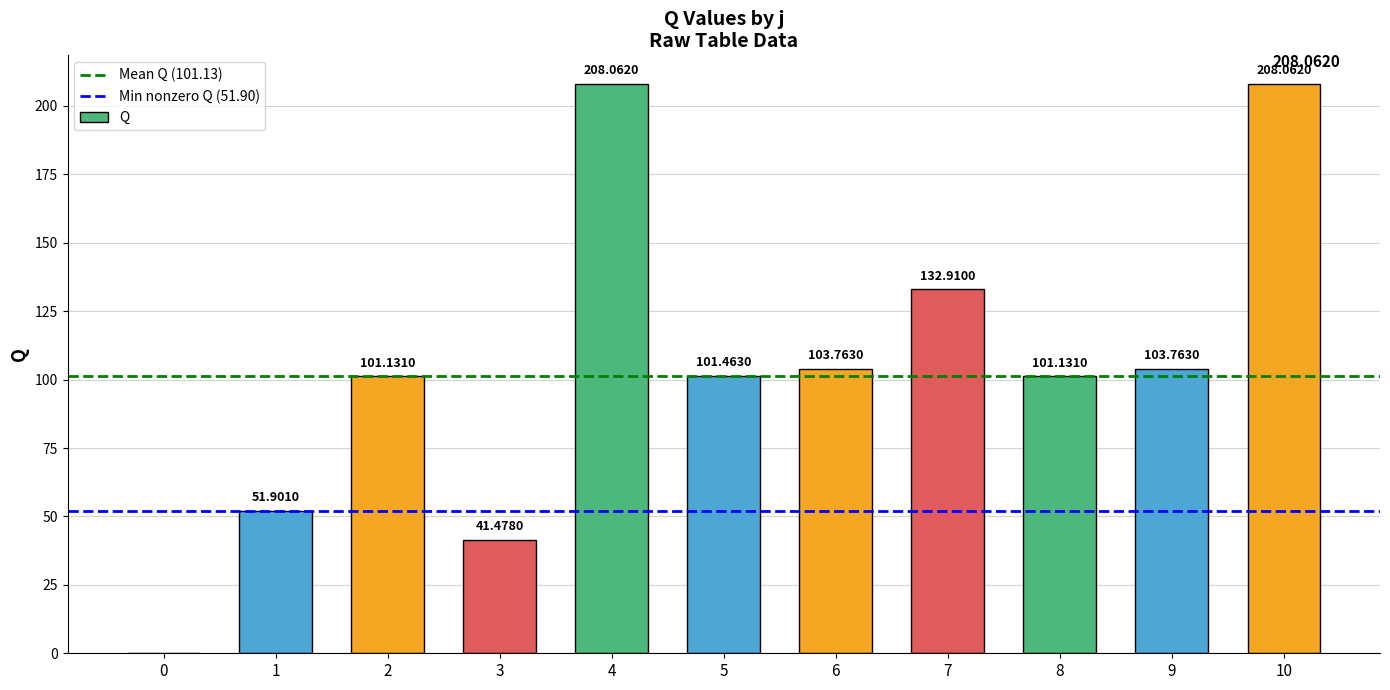

Which has a higher value, 8 or 10?

10